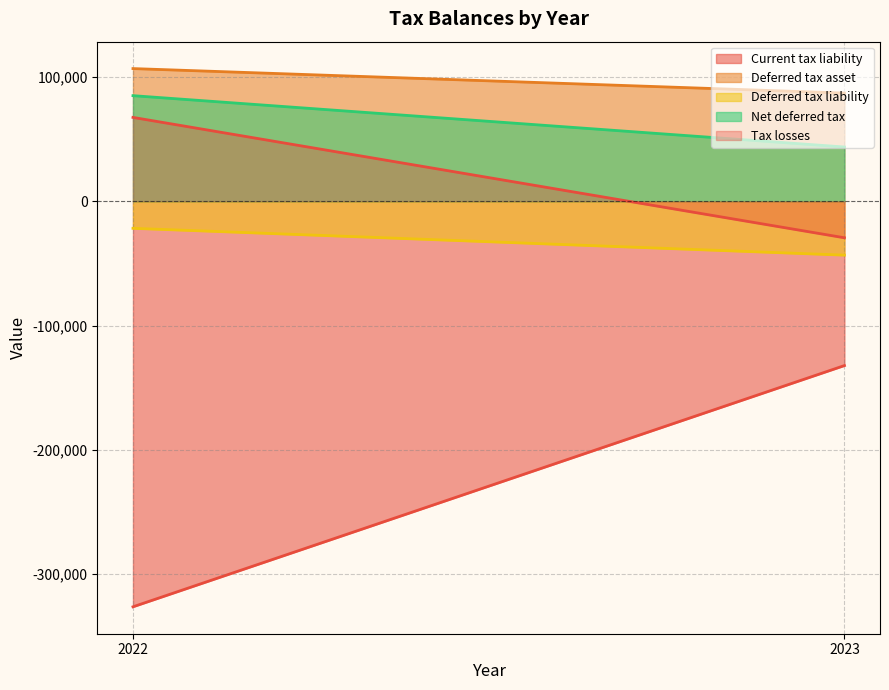

Reading left to right, extract all data points from this chart.

Current tax liability: 2022=-326309	2023=-132226
Deferred tax asset: 2022=106723	2023=87013
Deferred tax liability: 2022=-21787	2023=-43372
Net deferred tax: 2022=84936	2023=43641
Tax losses: 2022=67442	2023=-29406